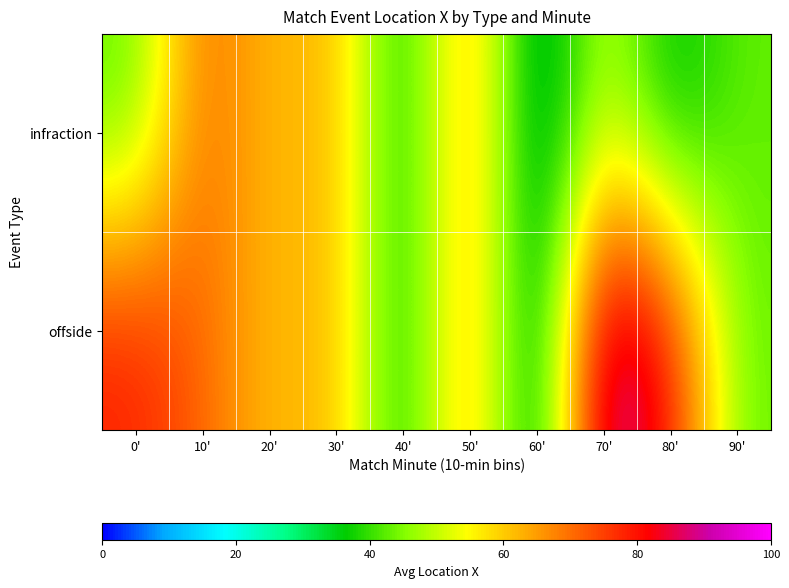

List the series in order of their peak value, highest first.

offside, infraction